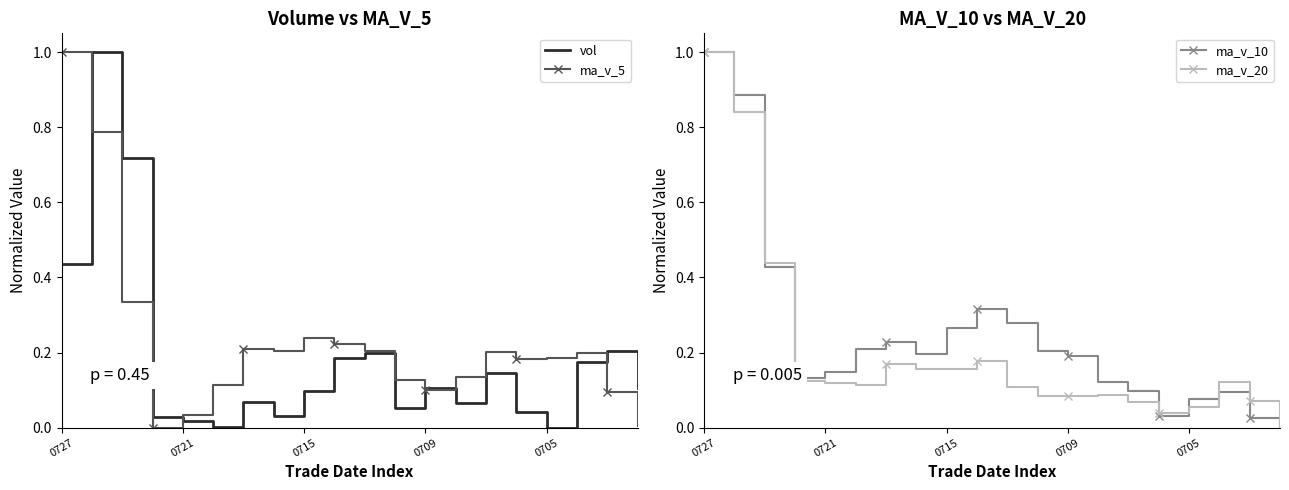

Is it true that vol equals 0.1 at 0715?

True